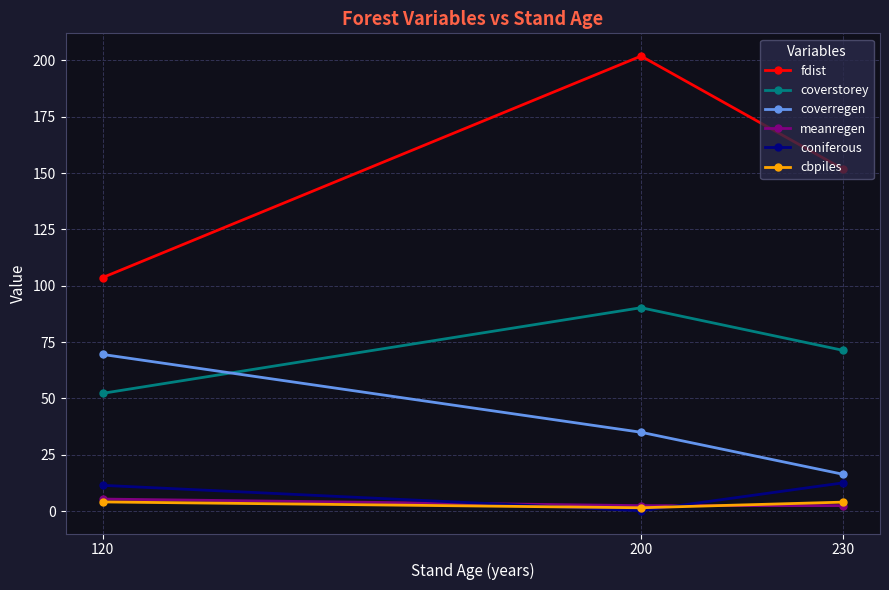

What is the greatest value displayed?

201.9